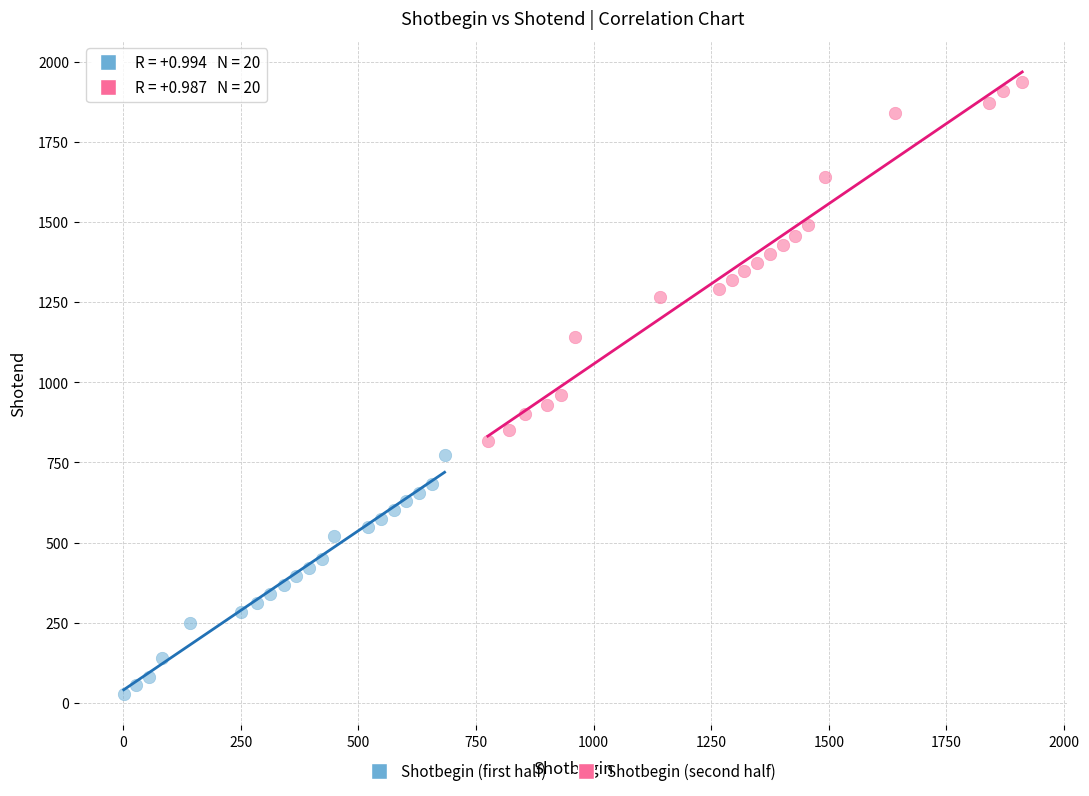

Which series contains the lowest Y value?

Shotbegin (first half)